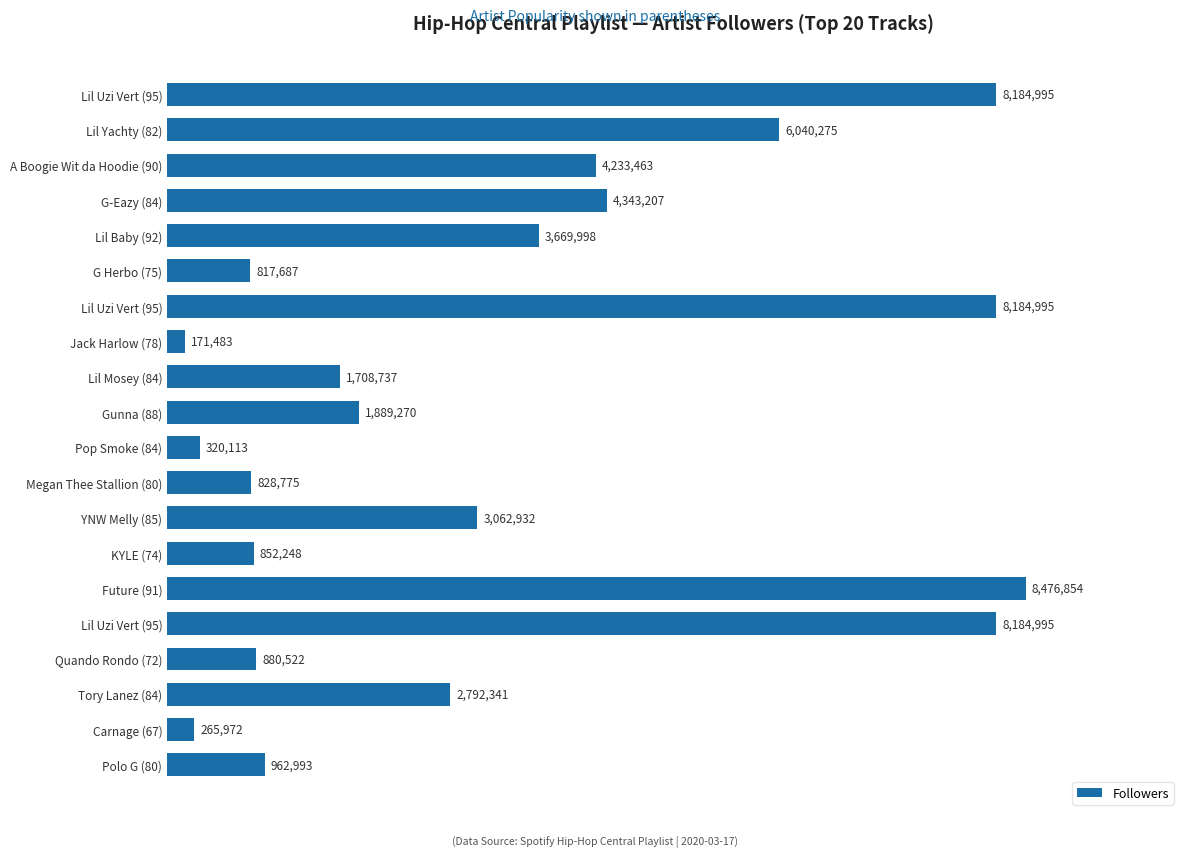

Does the chart contain any negative values?

No